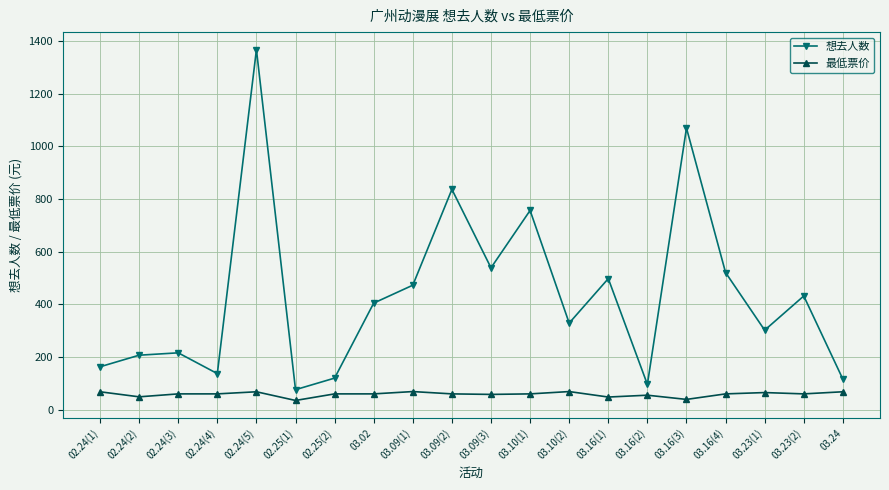

What are all the series names shown in the legend?

想去人数, 最低票价